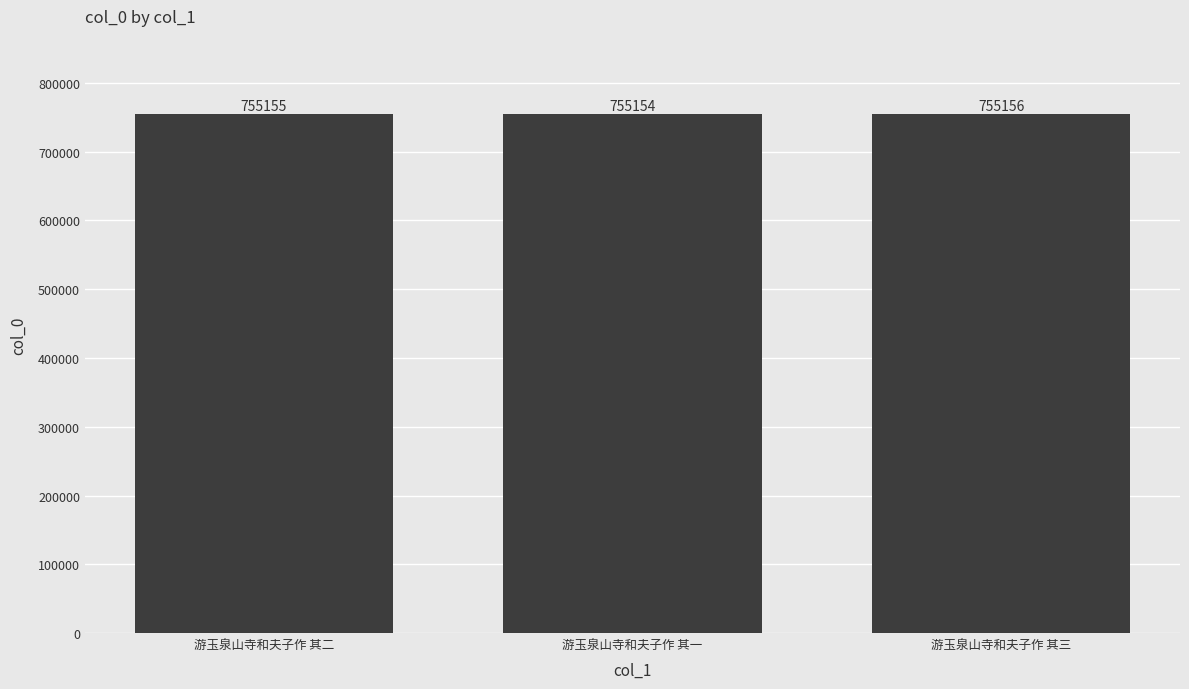

List the labels in order of value, largest first.

游玉泉山寺和夫子作 其三, 游玉泉山寺和夫子作 其二, 游玉泉山寺和夫子作 其一